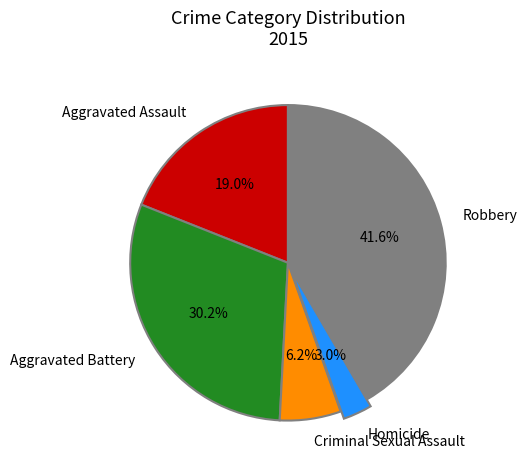

How many segments does this pie chart have?

5